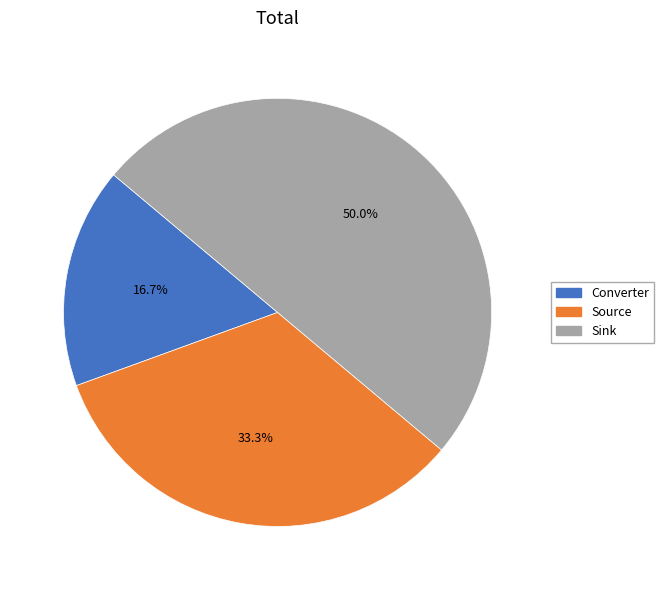

What percentage is the Converter slice, to the nearest percent?

17%